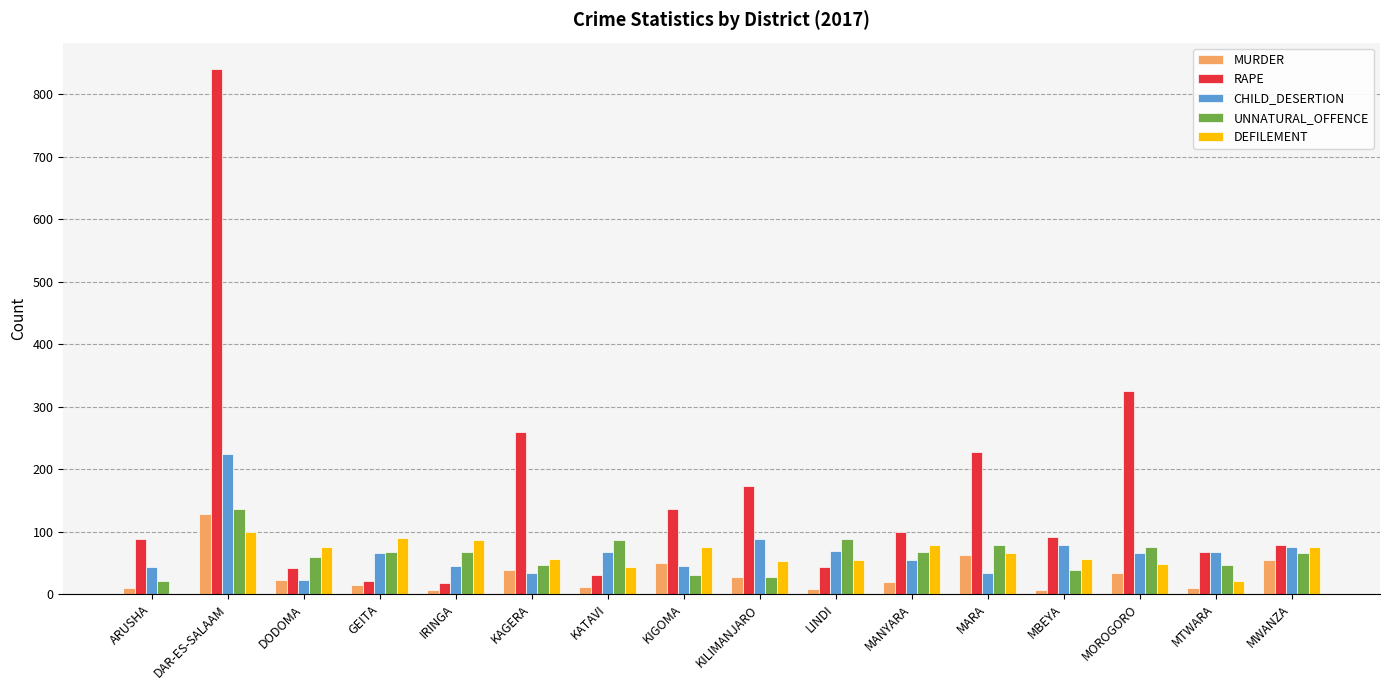

At which label does UNNATURAL_OFFENCE first exceed 67?

DAR-ES-SALAAM